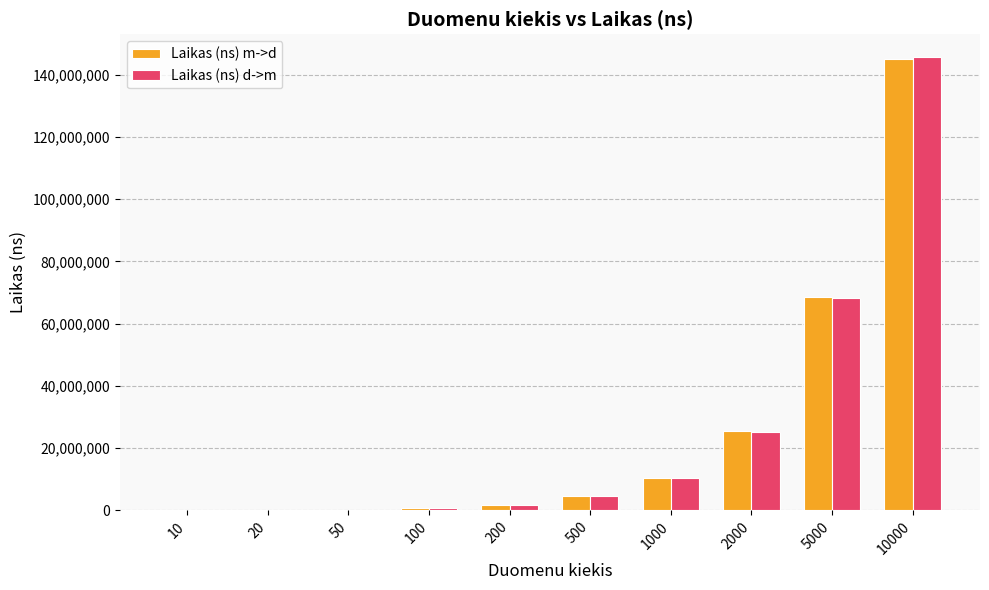

The value of Laikas (ns) m->d at 5000 is 47201173. True or false?

False